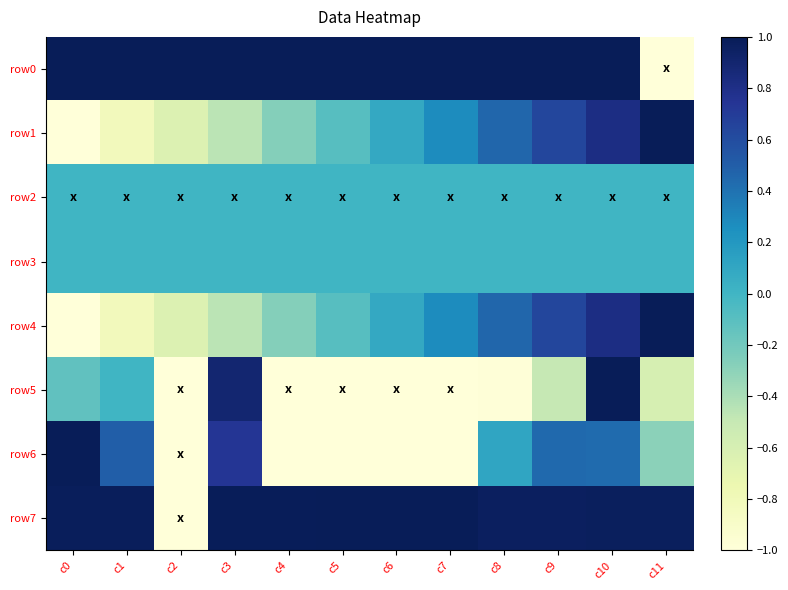

Which category has the highest value across all series?

c0